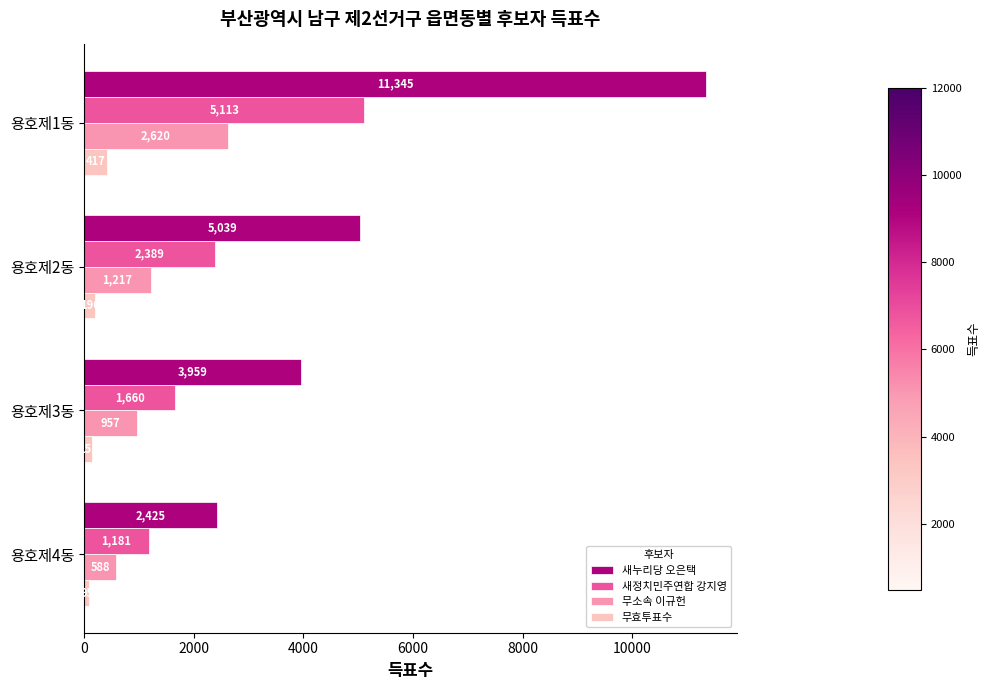

Which category has the lowest value across all series?

용호제4동